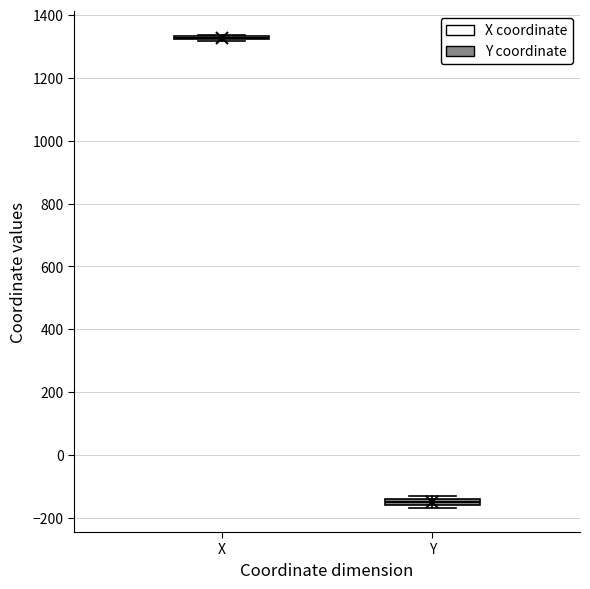

Where is the lower edge of the box for Y on the y-axis? The values are not printed on the chart, so give them approximately, as read against the axis.

-160